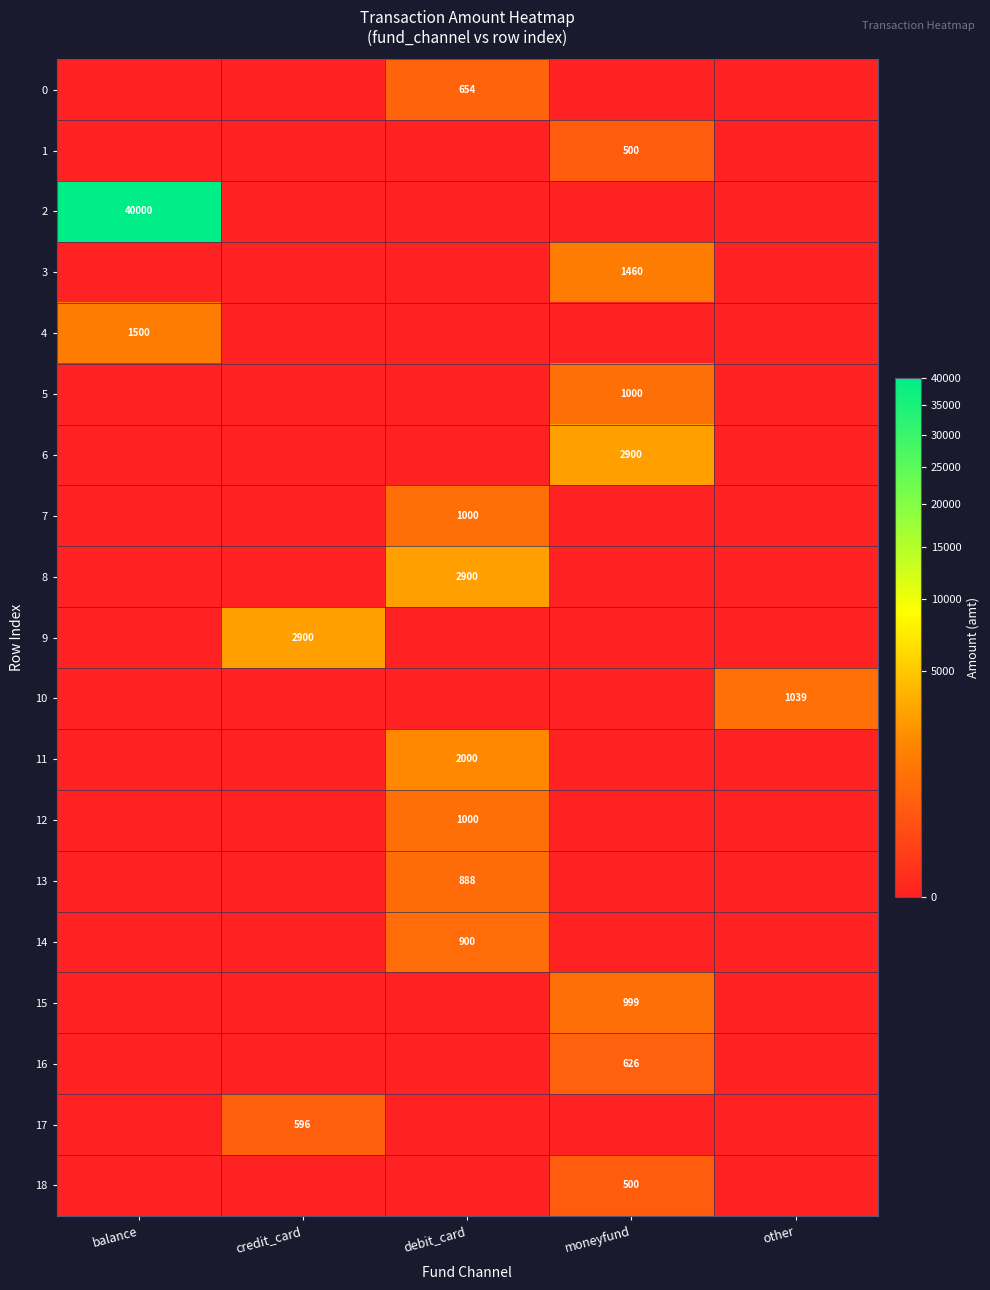

Is it true that 15 equals 999 at moneyfund?

True